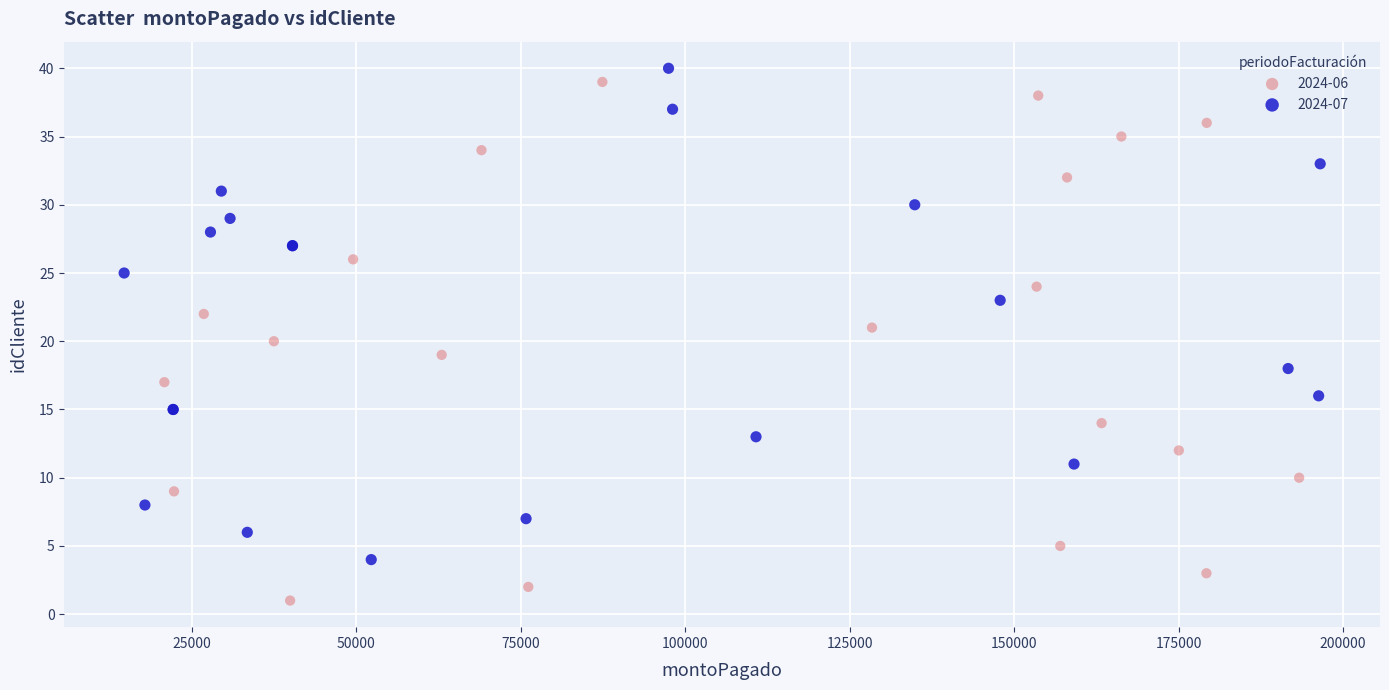

Which series has the widest spread of Y values?

2024-06